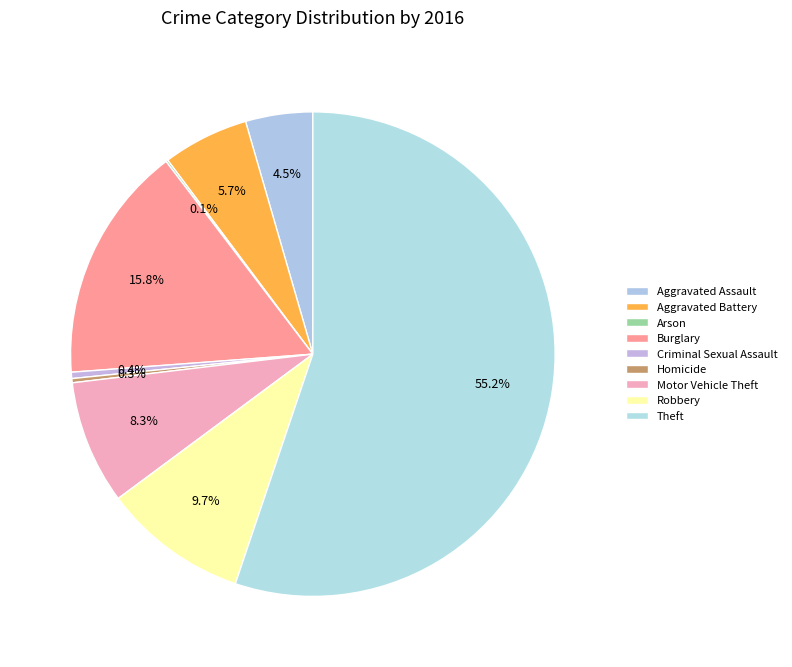

To the nearest percent, what is the difference between the largest and smallest slice percentages?

55%